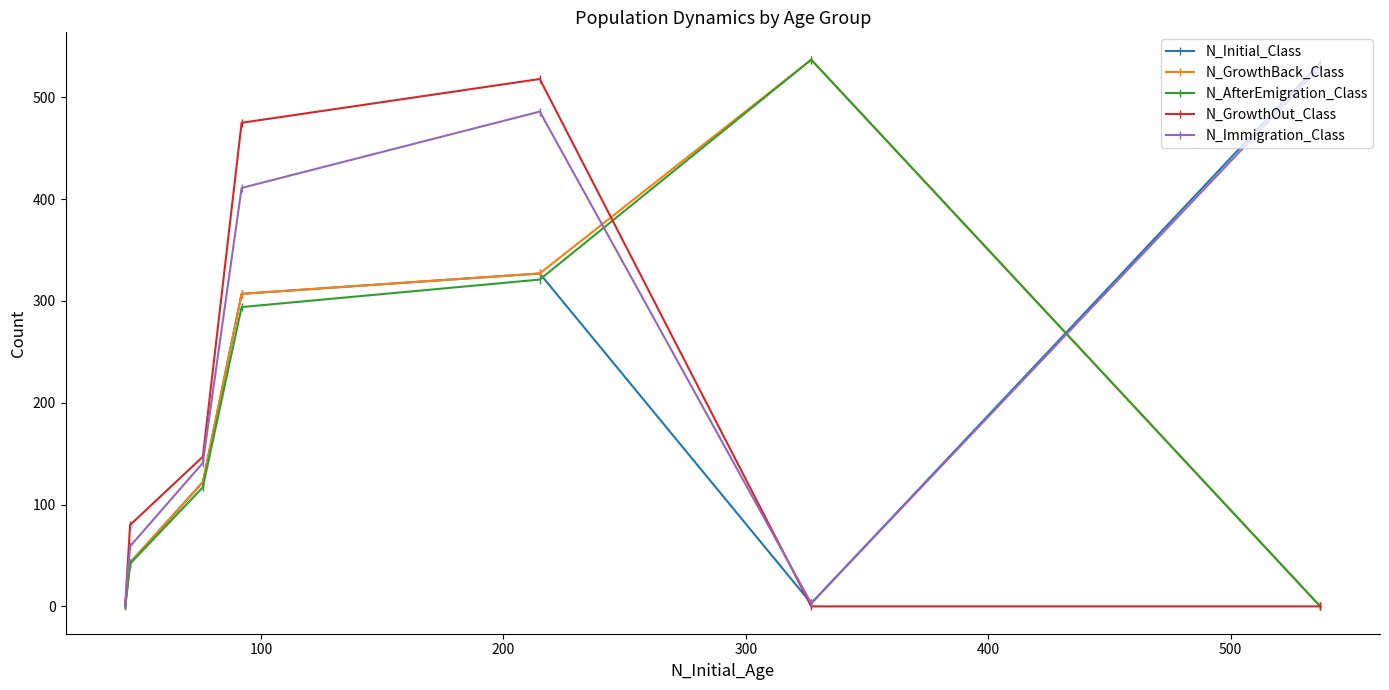

Which series has the largest total across all categories?

N_Immigration_Class